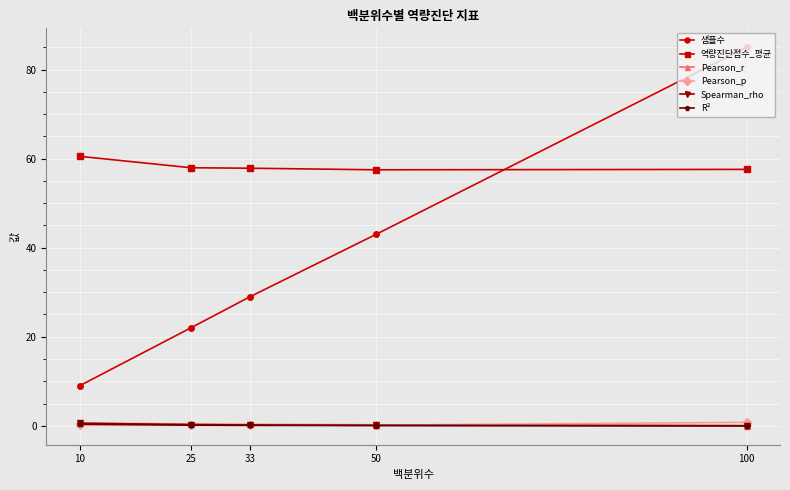

What is the value of the 샘플수 point at the 5th from the left?

85.0